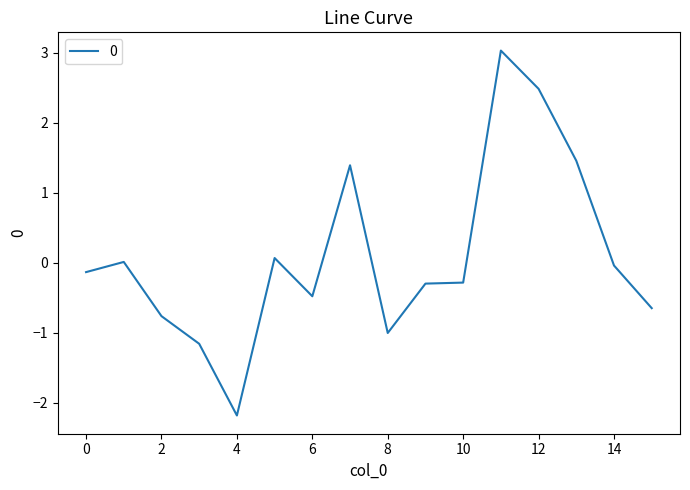

What is the minimum value shown in the chart?

-2.2